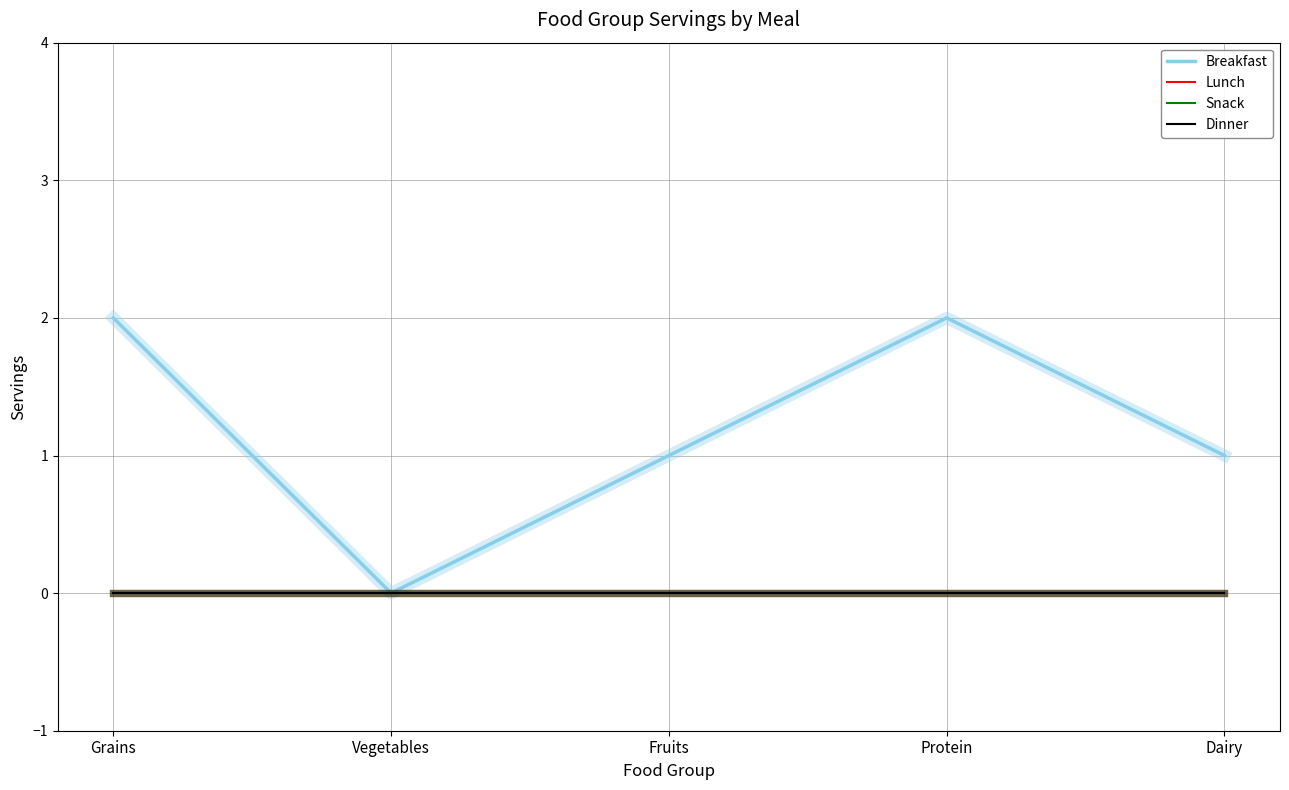

Does the chart display data point markers on the line(s)?

No